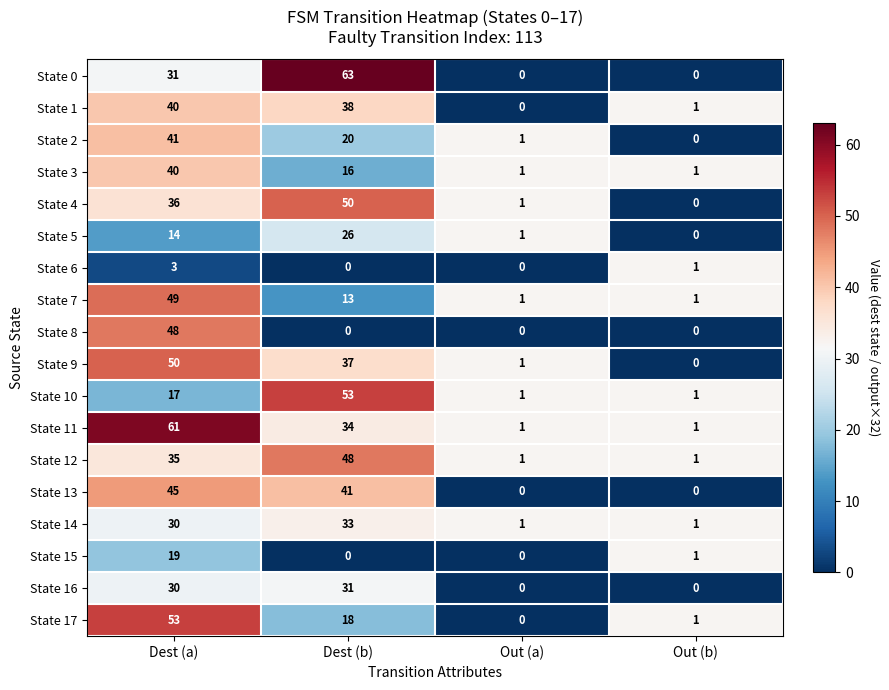

What is the total value across all series at Dest (a)?

642